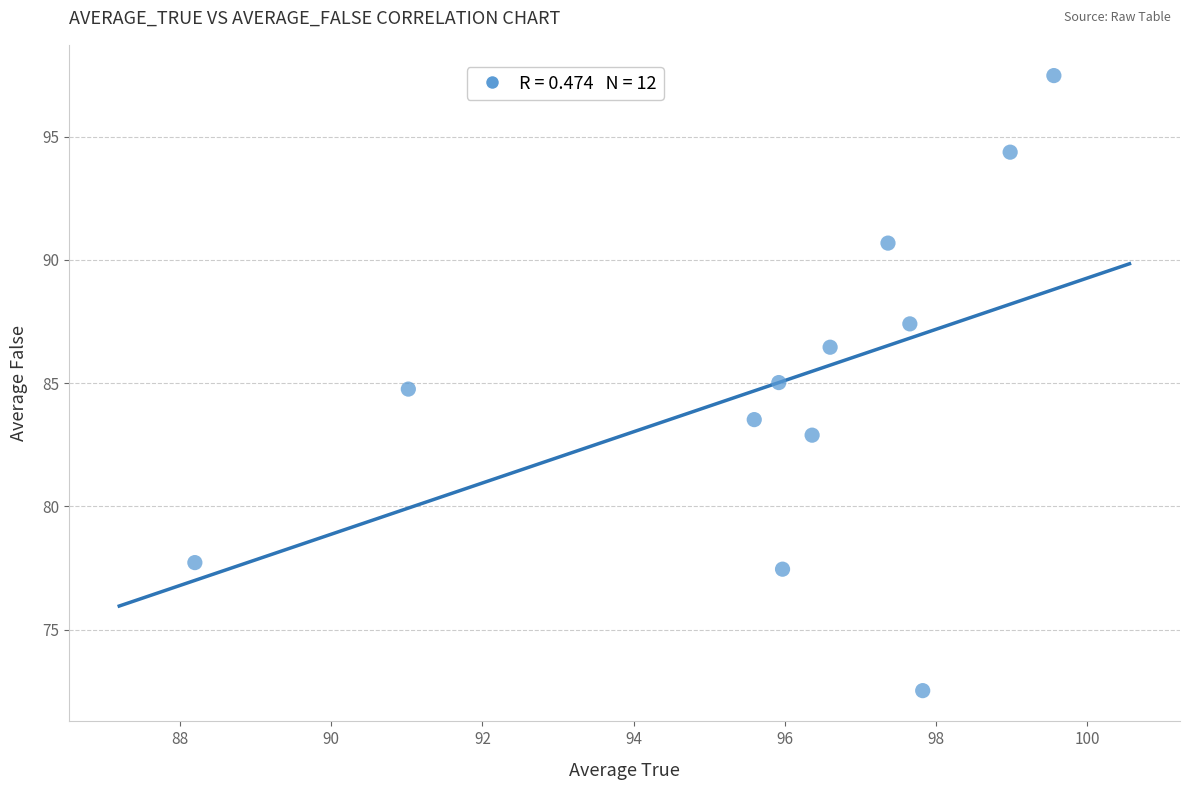

What is the average Y value?

85.0